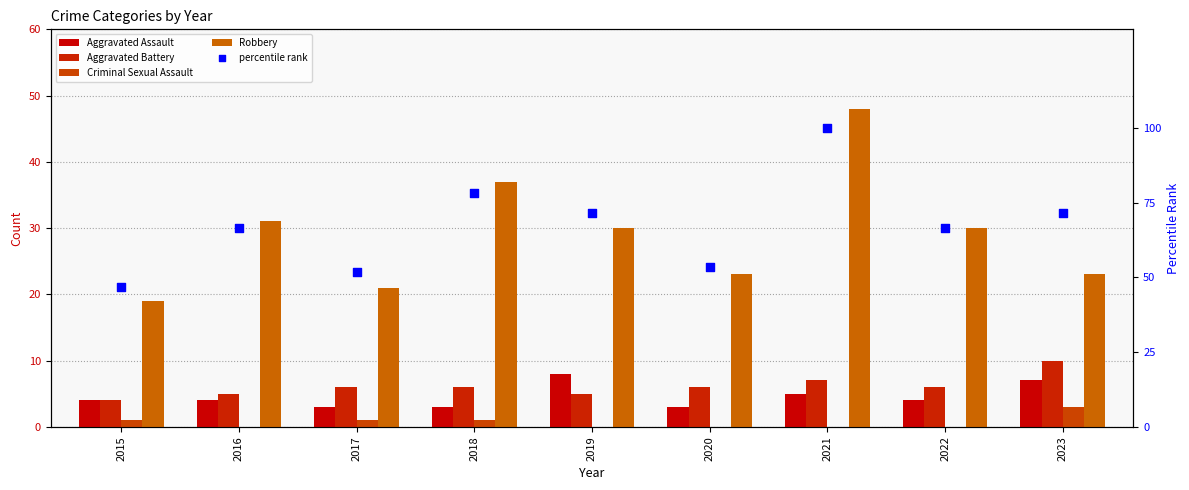

At how many categories does at least one series exceed 65?

6